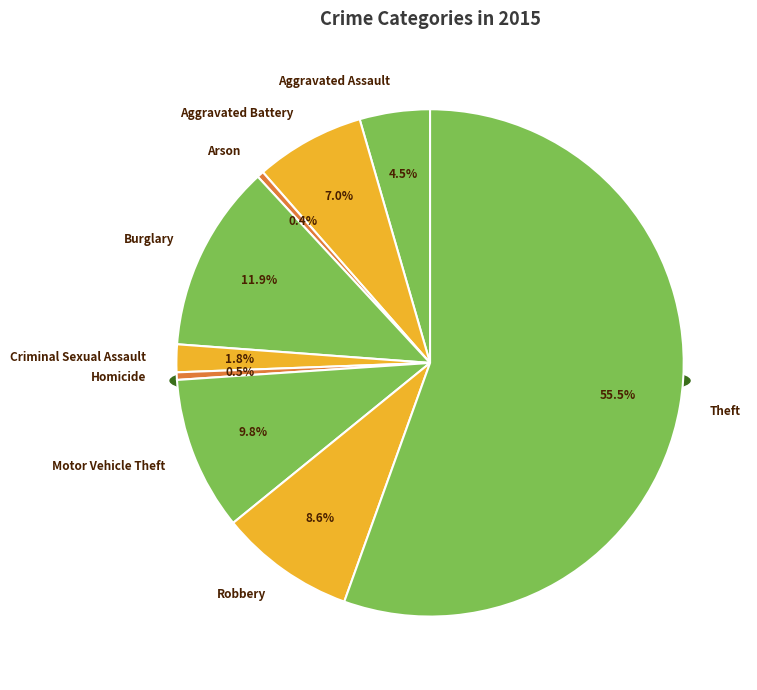

How many segments does this pie chart have?

9